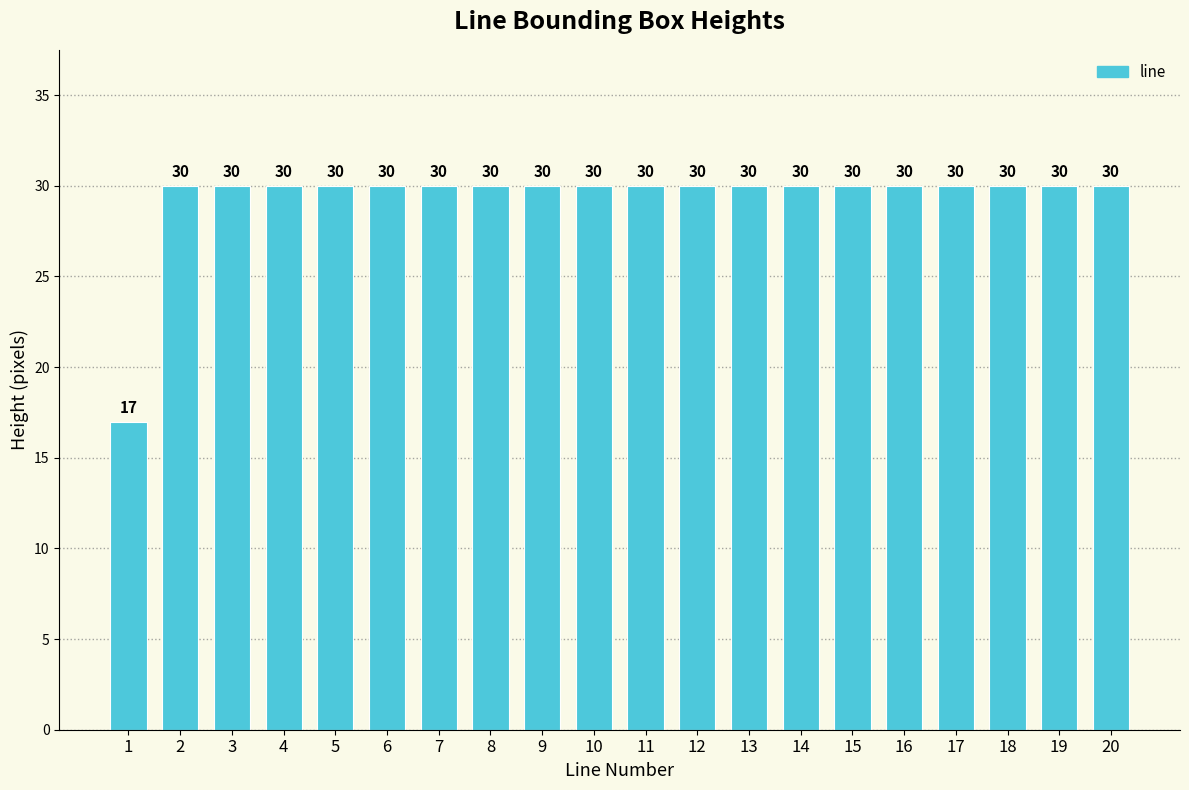

What is the sum of the values at 8 and 15?

60